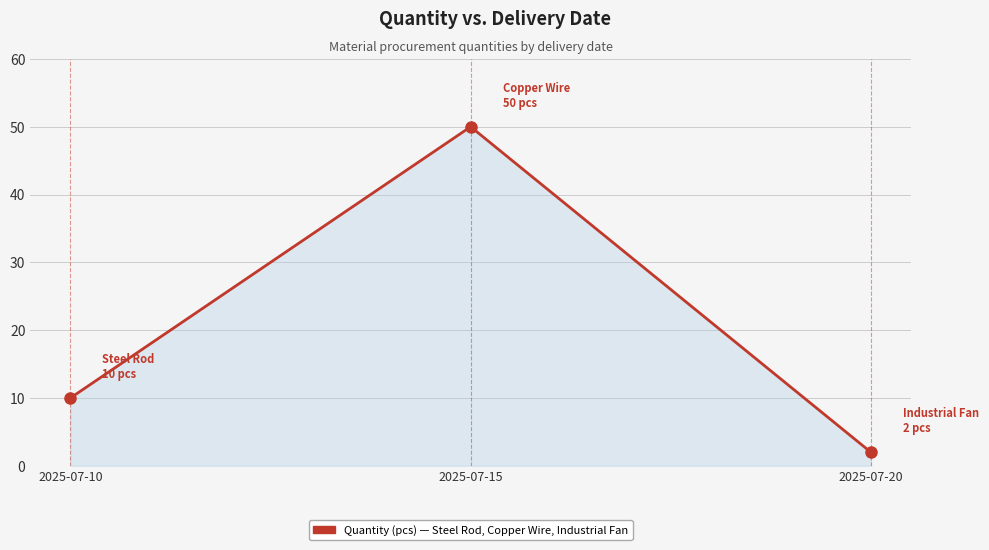

Where is the data nearest to the value 26?

2025-07-10